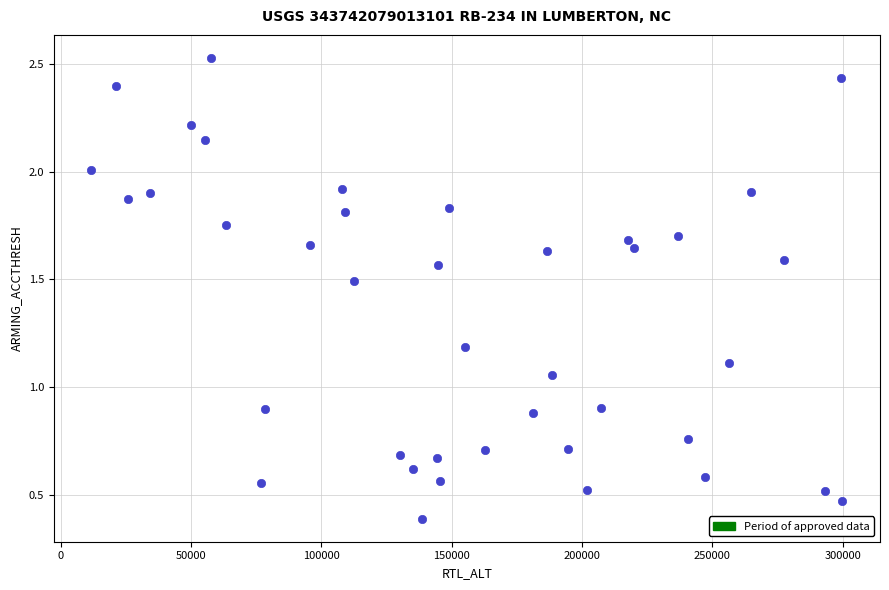

What is the range of X values (max minus min)?

288142.0